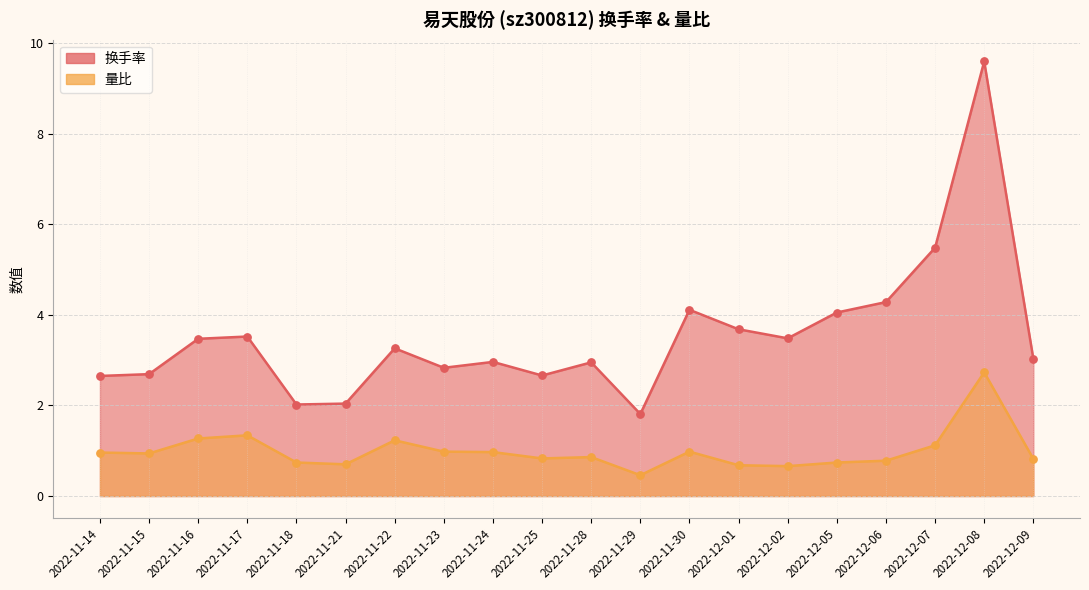

What is the total value across all series at 2022-12-01?

4.4